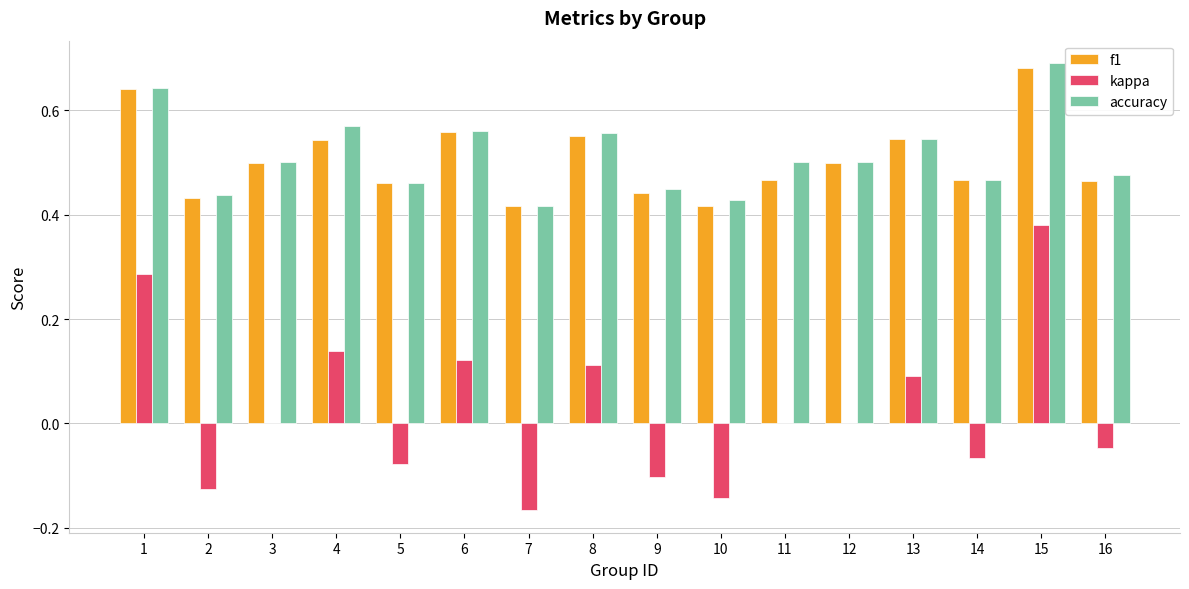

The accuracy series shows 0.5 at 11. True or false?

True